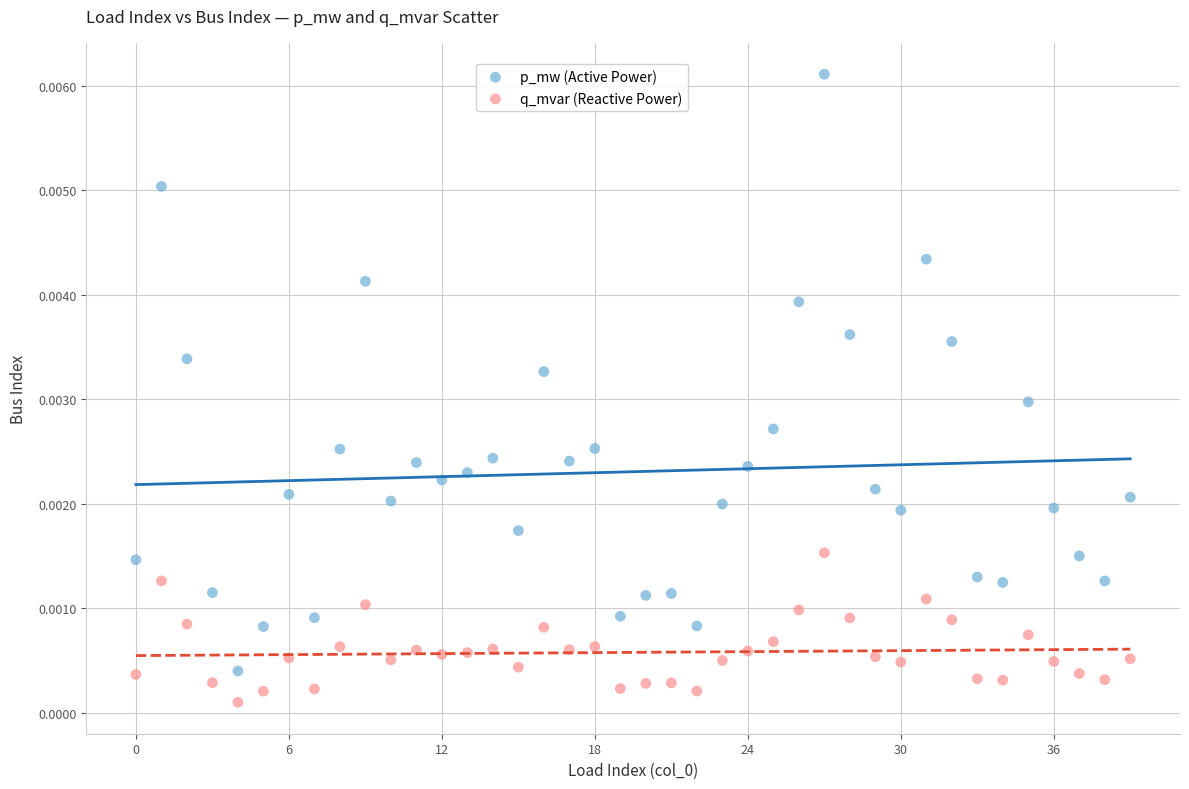

Which series reaches the maximum Y coordinate?

p_mw (Active Power)